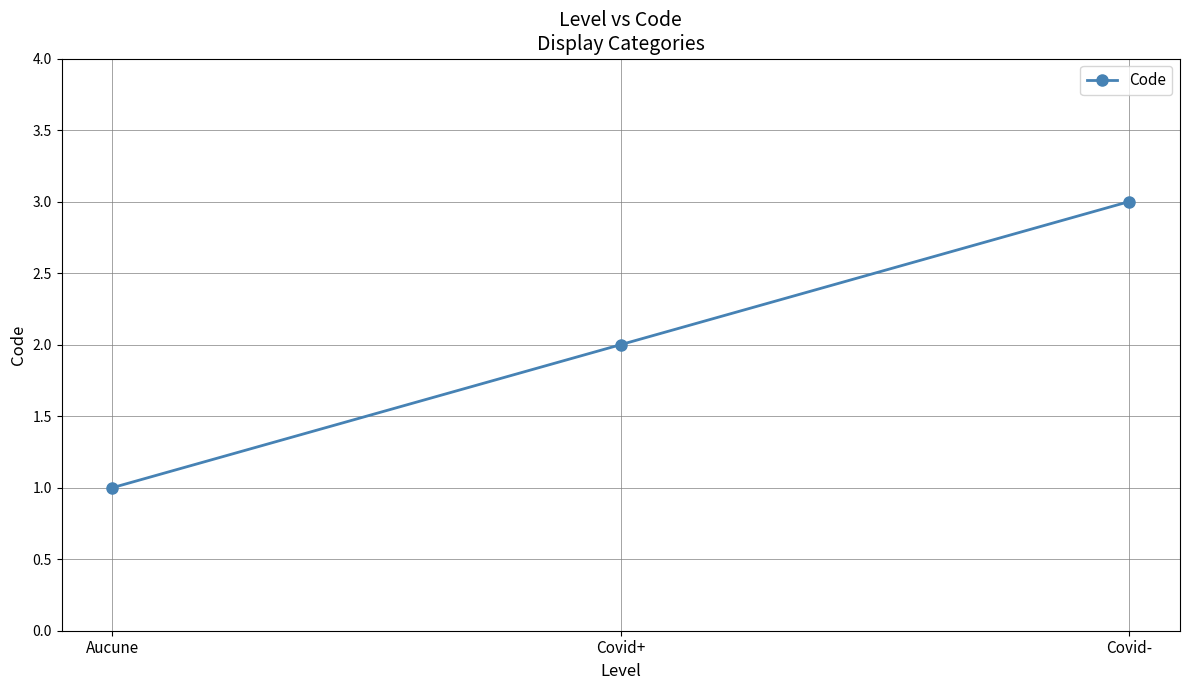

What is the smallest value displayed?

1